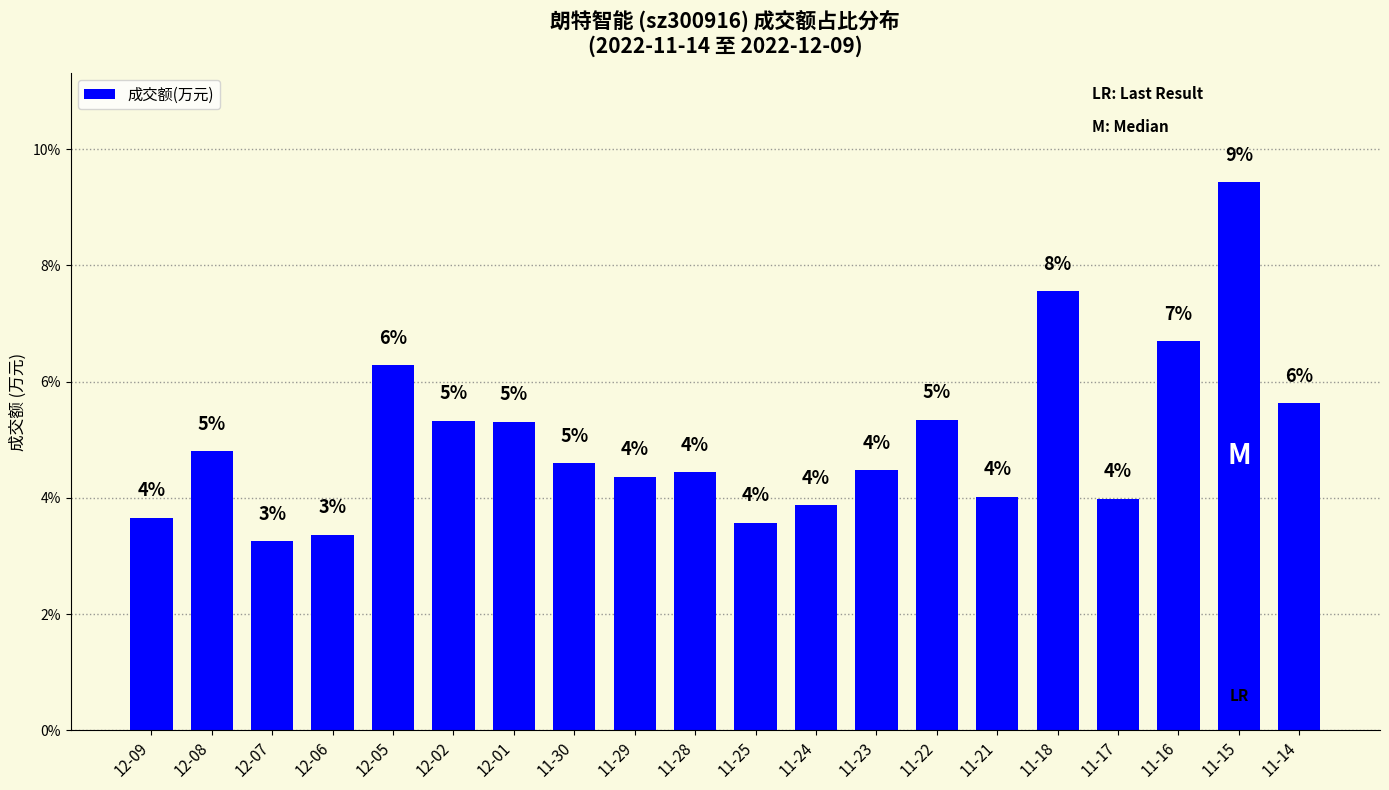

List the labels in order of value, largest first.

11-15, 11-18, 11-16, 12-05, 11-14, 11-22, 12-02, 12-01, 12-08, 11-30, 11-23, 11-28, 11-29, 11-21, 11-17, 11-24, 12-09, 11-25, 12-06, 12-07